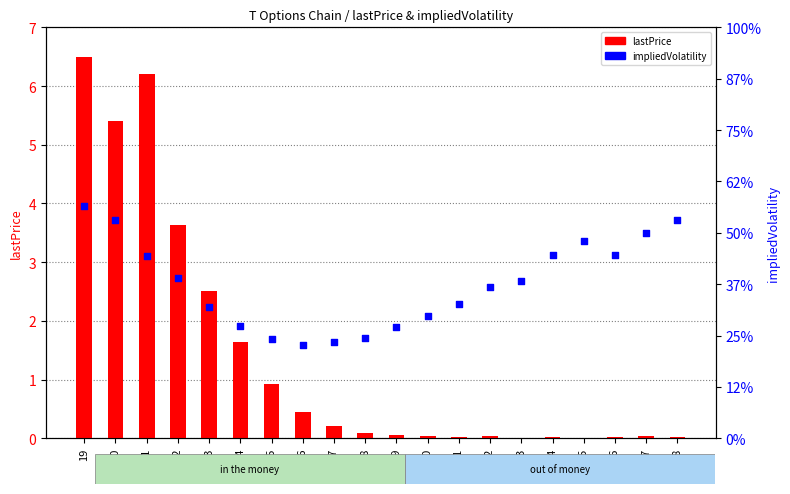

Which series contains the highest Y value?

lastPrice